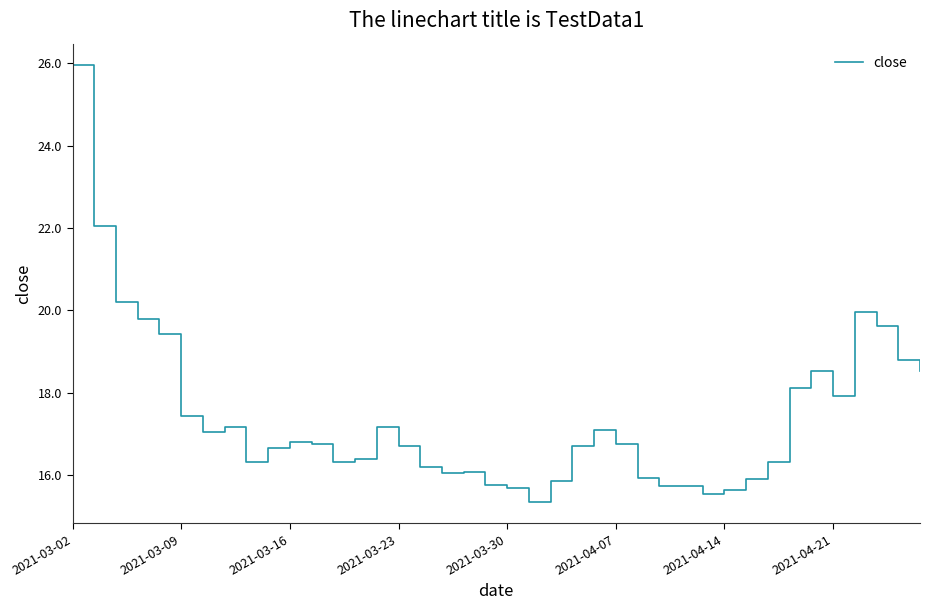

What is the difference between the maximum and minimum values?

10.6